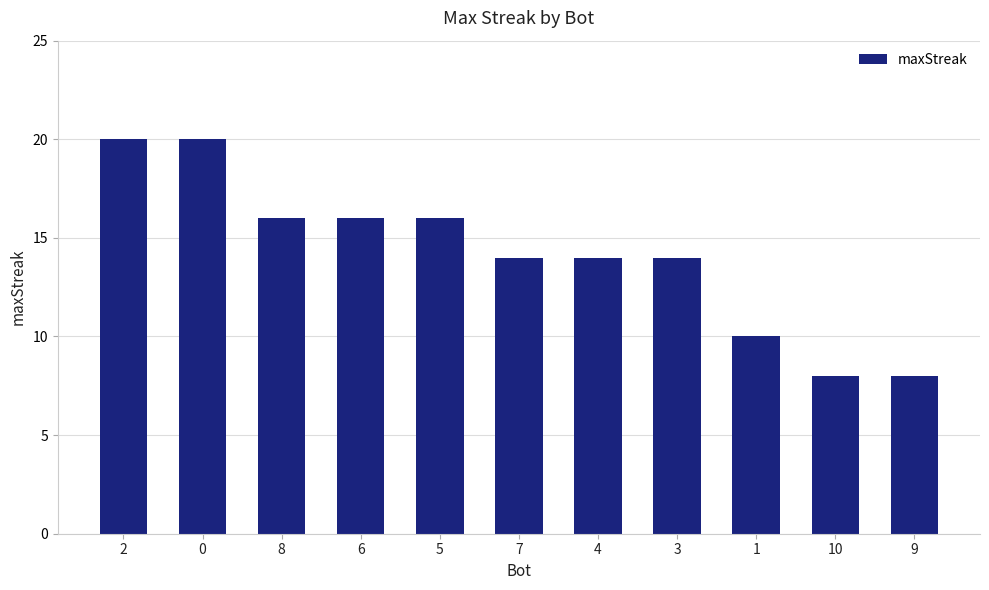

What is the difference between the maximum and minimum values?

12